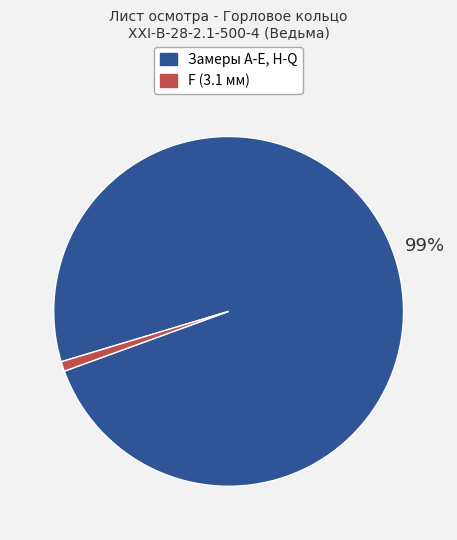

Is there any slice that represents more than half of the pie?

Yes